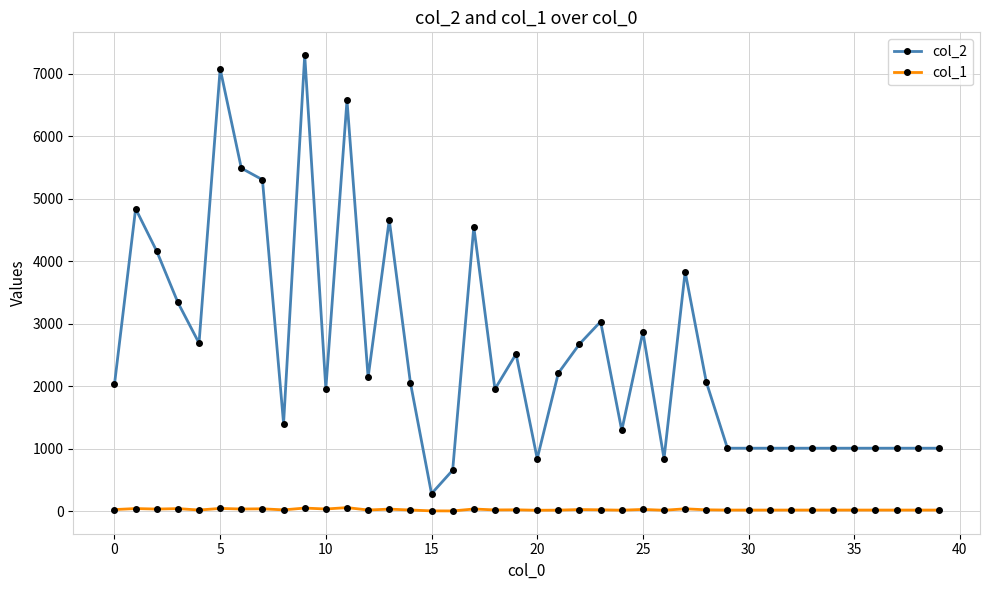

At how many categories does at least one series exceed 1333?

24